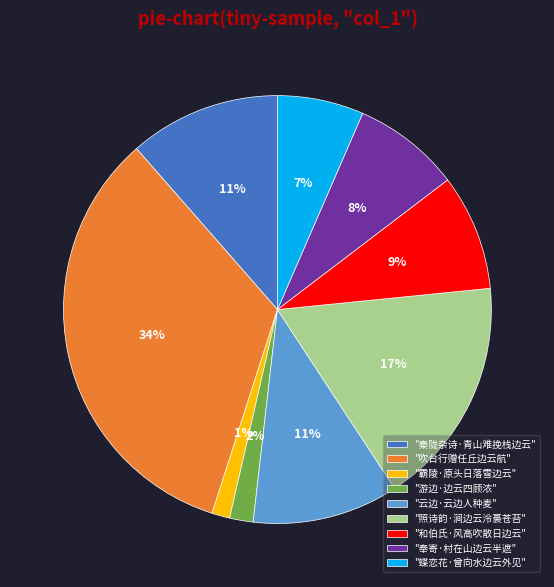

To the nearest percent, what is the average slice percentage?

11%